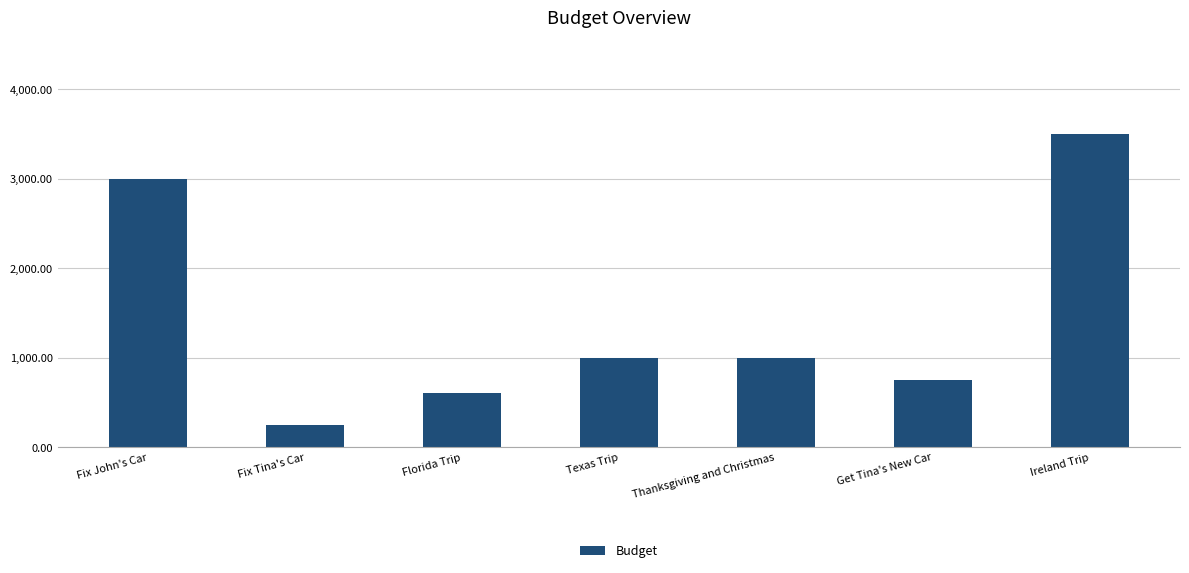

What is the change in value from Florida Trip to Texas Trip?

+400